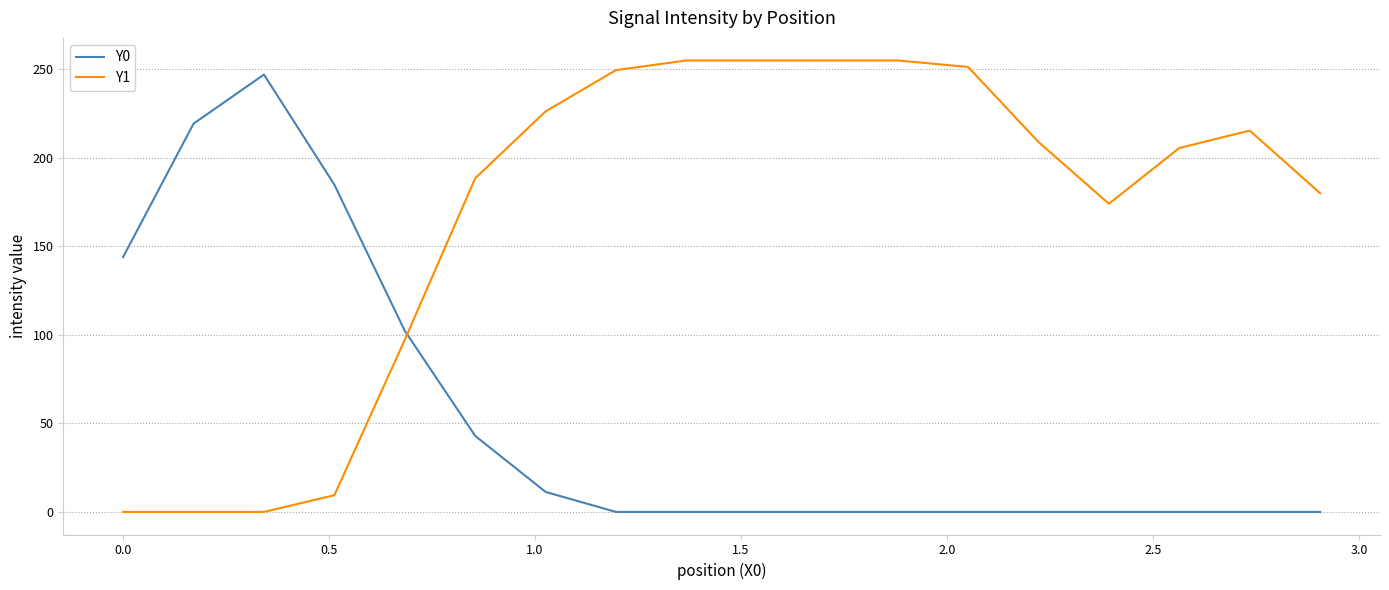

Reading left to right, extract all data points from this chart.

Y0: 144.0	219.3	247.0	184.8	102.3	43.0	11.3	0.0	0.0	0.0	0.0	0.0	0.0	0.0	0.0	0.0	0.0	0.0
Y1: 0.0	0.0	0.0	9.4	97.2	188.5	226.2	249.6	255.0	255.0	255.0	255.0	251.3	208.9	174.1	205.6	215.4	180.0